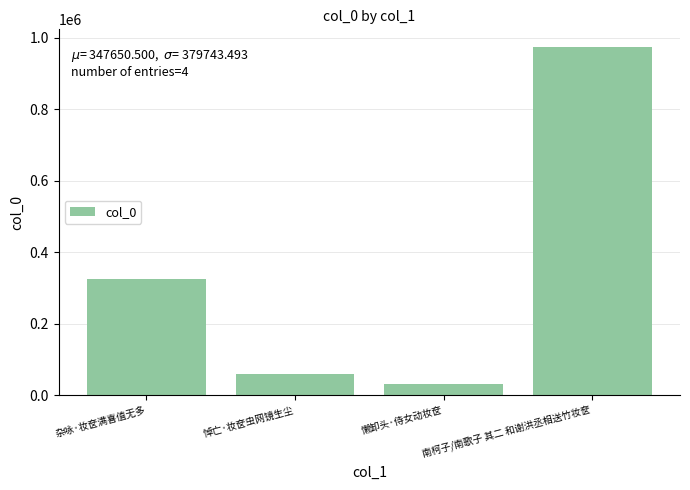

Rank the categories by value from lowest to highest.

懒卸头·侍女动妆奁, 悼亡·妆奁虫网镜生尘, 杂咏·妆奁满喜值无多, 南柯子/南歌子 其二 和谢洪丞相送竹妆奁